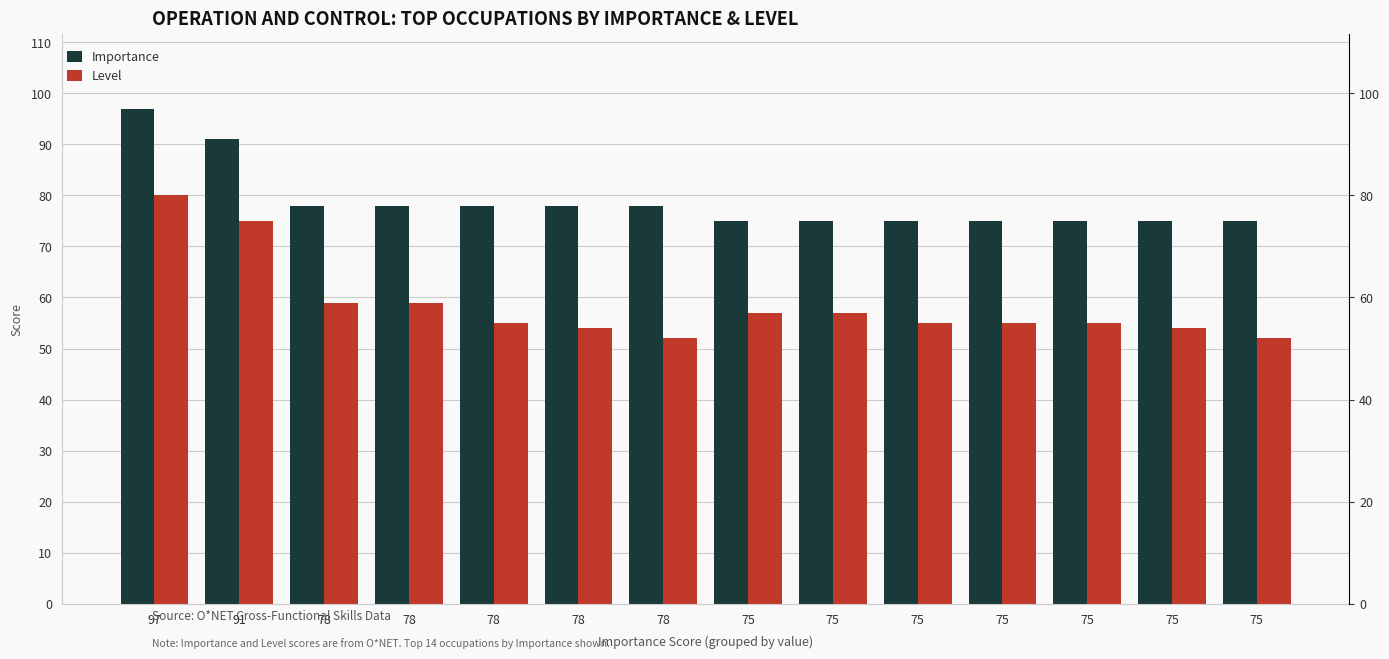

The value of Level at 75 is 55. True or false?

True